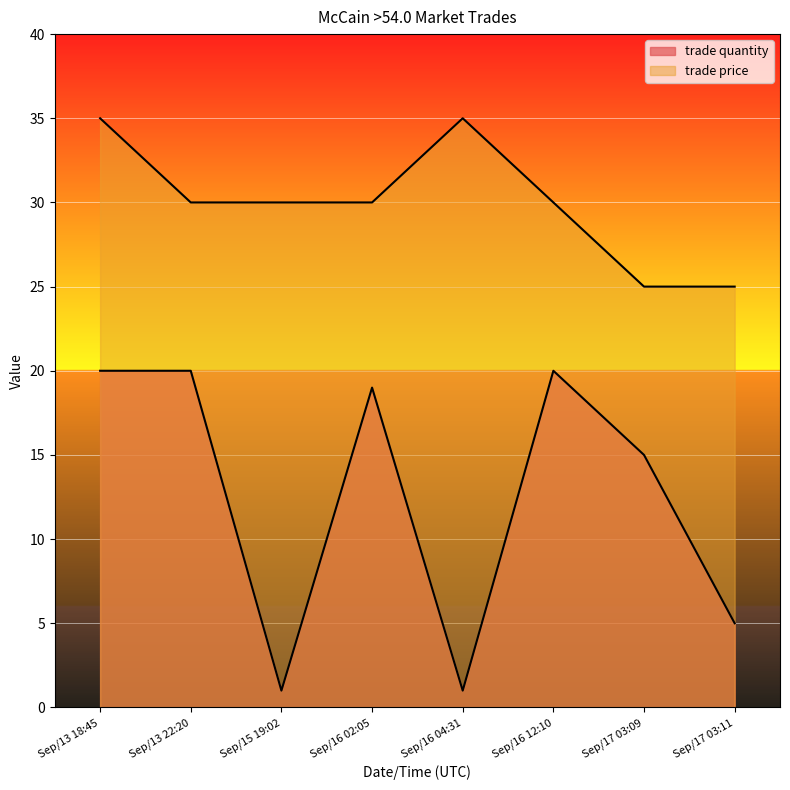

The value of trade price at Sep/16 02:05 is 7. True or false?

False